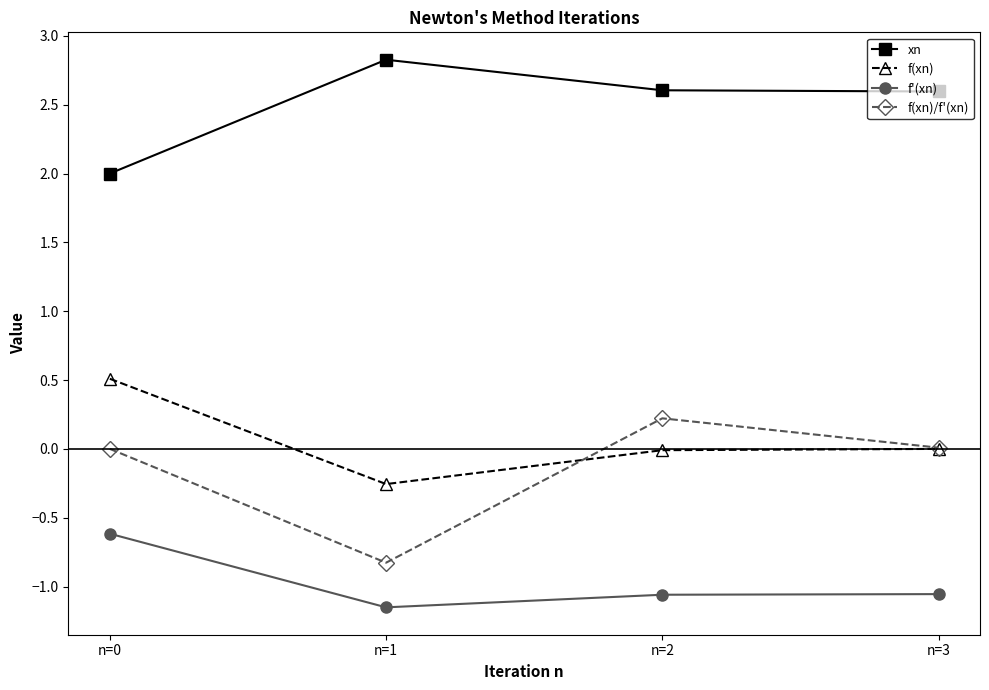

How many data points in f'(xn) are above -1?

1